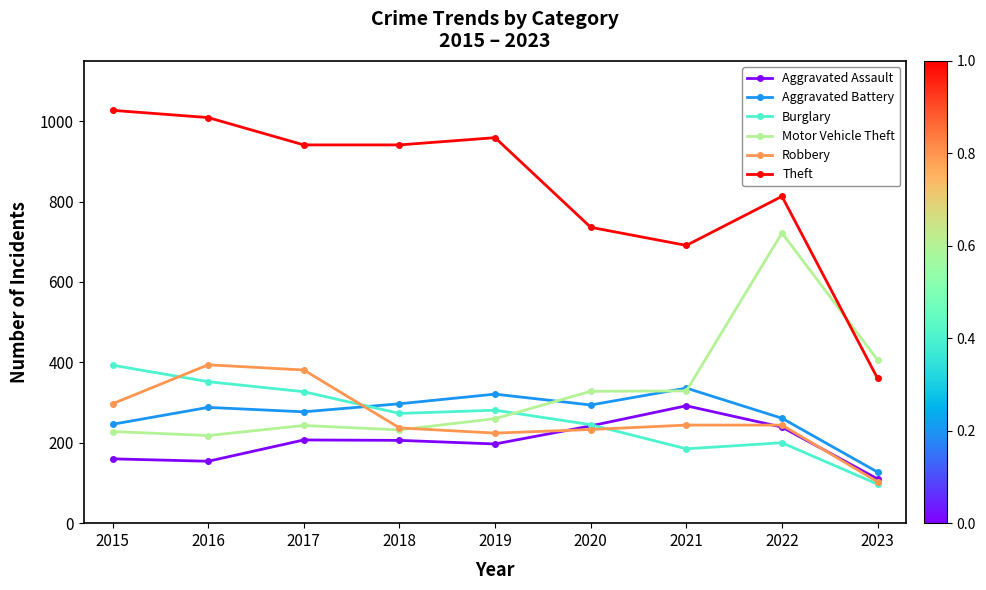

True or false: Aggravated Battery has more than 1 interior local peaks.

True